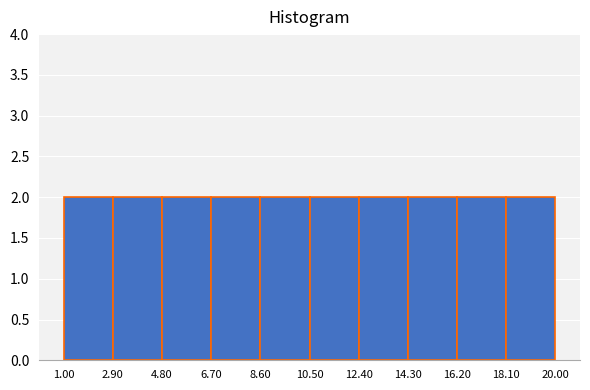

What is the height of the bar covering 8.60 to 10.50 on the x-axis? The values are not printed on the chart, so give them approximately, as read against the axis.

2